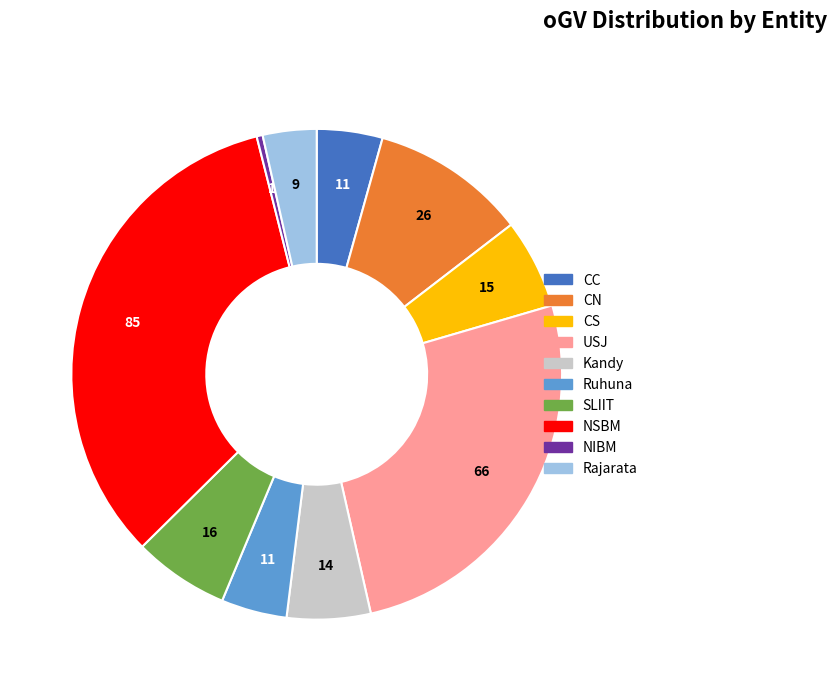

Combined, do NSBM and USJ account for over 50%?

Yes